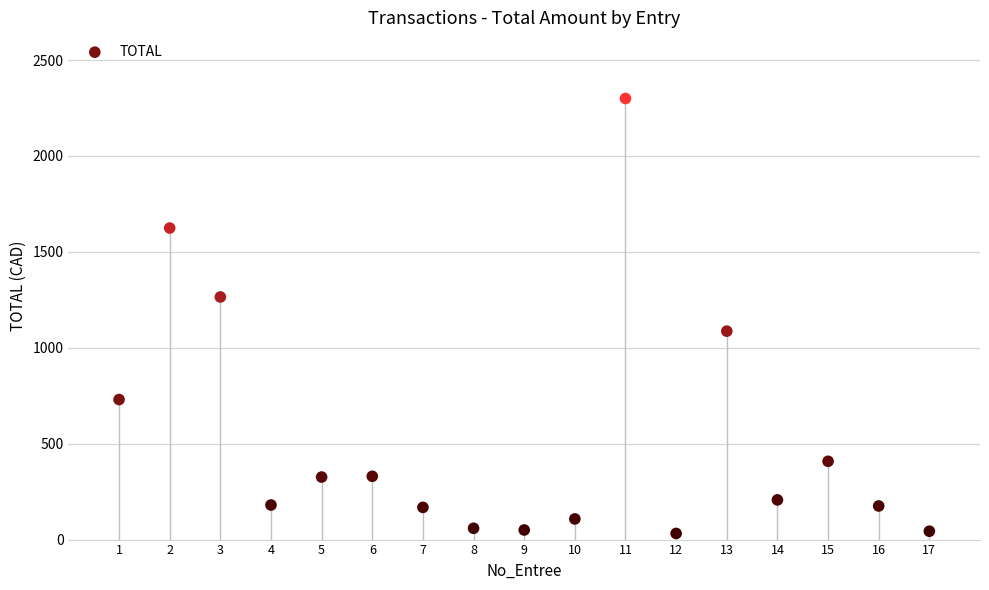

What is the range of Y values (max minus min)?

2267.5